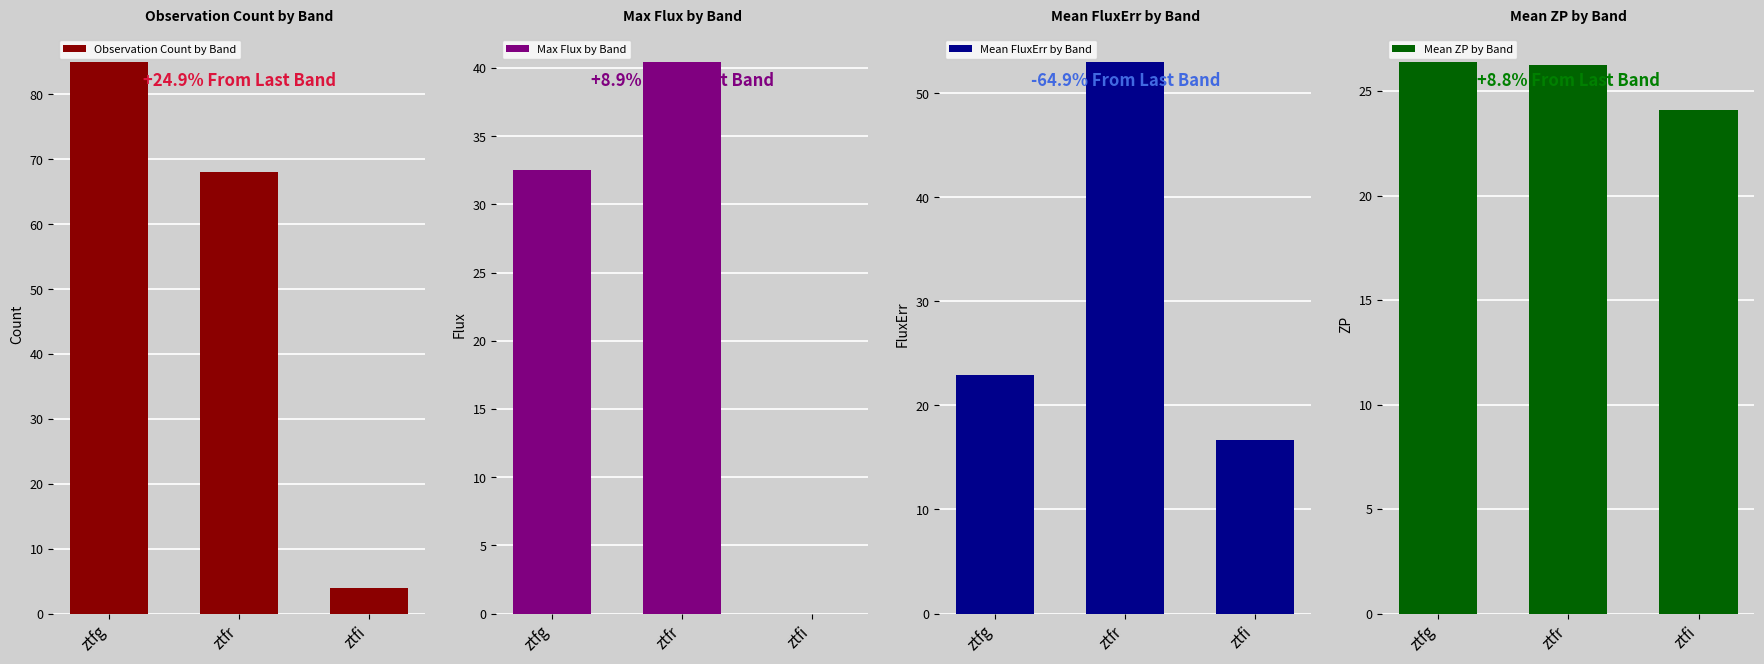

Which category has the lowest value in the Mean ZP by Band series?

ztfi